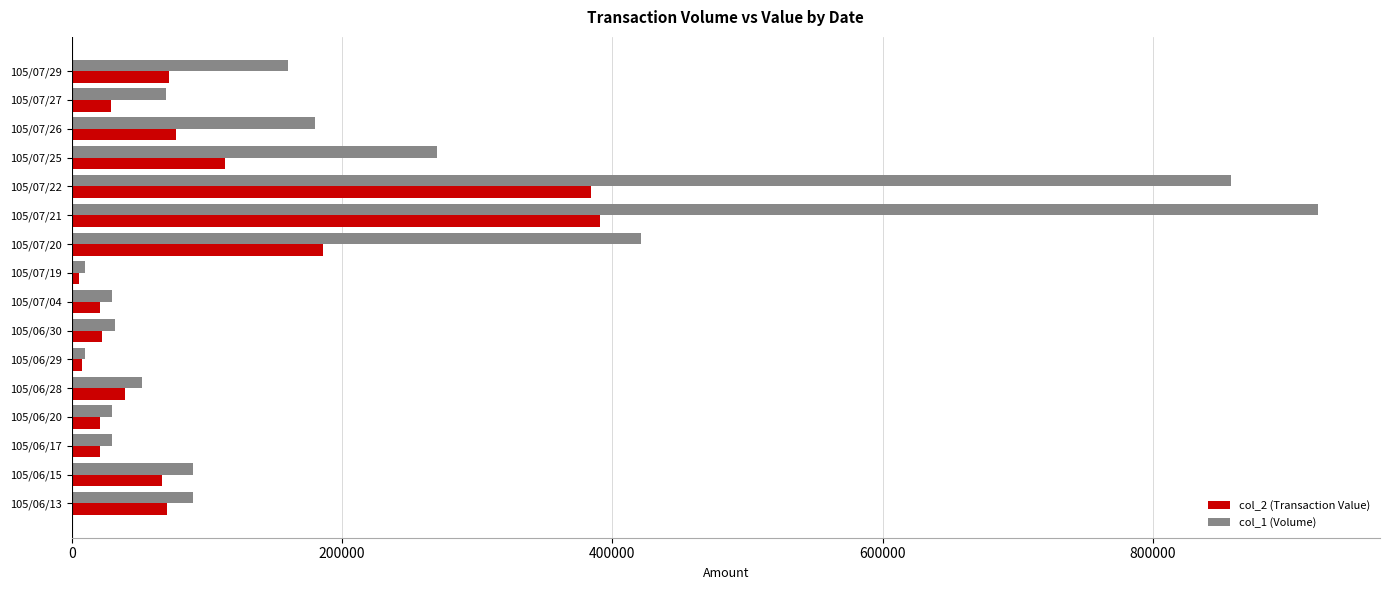

The value of col_1 (Volume) at 105/07/22 is 347093. True or false?

False